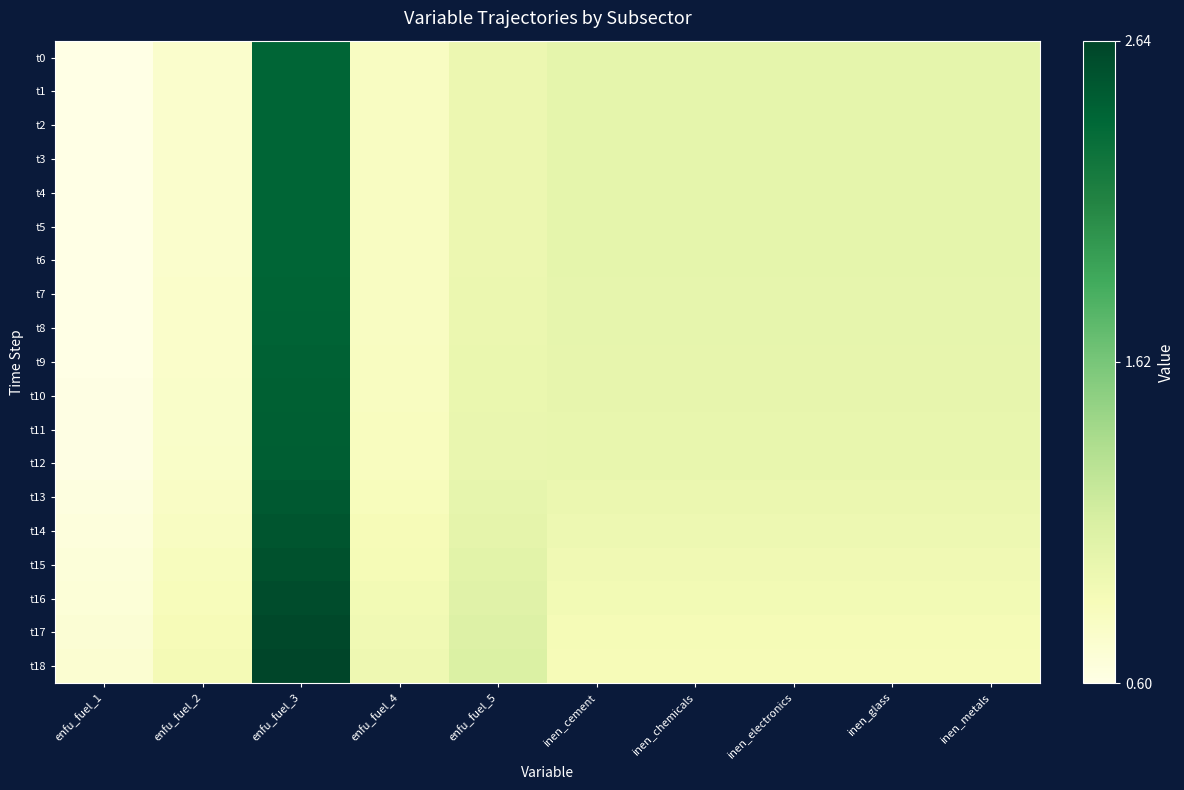

Reading left to right, transcribe all the data shown in this chart.

t0: enfu_fuel_1=0.6	enfu_fuel_2=0.8	enfu_fuel_3=2.4	enfu_fuel_4=0.8	enfu_fuel_5=0.9	inen_cement=1.0	inen_chemicals=1.0	inen_electronics=1.0	inen_glass=1.0	inen_metals=1.0
t1: enfu_fuel_1=0.6	enfu_fuel_2=0.8	enfu_fuel_3=2.4	enfu_fuel_4=0.8	enfu_fuel_5=0.9	inen_cement=1.0	inen_chemicals=1.0	inen_electronics=1.0	inen_glass=1.0	inen_metals=1.0
t2: enfu_fuel_1=0.6	enfu_fuel_2=0.8	enfu_fuel_3=2.4	enfu_fuel_4=0.8	enfu_fuel_5=0.9	inen_cement=1.0	inen_chemicals=1.0	inen_electronics=1.0	inen_glass=1.0	inen_metals=1.0
t3: enfu_fuel_1=0.6	enfu_fuel_2=0.8	enfu_fuel_3=2.4	enfu_fuel_4=0.8	enfu_fuel_5=0.9	inen_cement=1.0	inen_chemicals=1.0	inen_electronics=1.0	inen_glass=1.0	inen_metals=1.0
t4: enfu_fuel_1=0.6	enfu_fuel_2=0.8	enfu_fuel_3=2.4	enfu_fuel_4=0.8	enfu_fuel_5=0.9	inen_cement=1.0	inen_chemicals=1.0	inen_electronics=1.0	inen_glass=1.0	inen_metals=1.0
t5: enfu_fuel_1=0.6	enfu_fuel_2=0.8	enfu_fuel_3=2.4	enfu_fuel_4=0.8	enfu_fuel_5=0.9	inen_cement=1.0	inen_chemicals=1.0	inen_electronics=1.0	inen_glass=1.0	inen_metals=1.0
t6: enfu_fuel_1=0.6	enfu_fuel_2=0.8	enfu_fuel_3=2.4	enfu_fuel_4=0.8	enfu_fuel_5=1.0	inen_cement=1.0	inen_chemicals=1.0	inen_electronics=1.0	inen_glass=1.0	inen_metals=1.0
t7: enfu_fuel_1=0.6	enfu_fuel_2=0.8	enfu_fuel_3=2.4	enfu_fuel_4=0.8	enfu_fuel_5=1.0	inen_cement=1.0	inen_chemicals=1.0	inen_electronics=1.0	inen_glass=1.0	inen_metals=1.0
t8: enfu_fuel_1=0.6	enfu_fuel_2=0.8	enfu_fuel_3=2.4	enfu_fuel_4=0.8	enfu_fuel_5=1.0	inen_cement=1.0	inen_chemicals=1.0	inen_electronics=1.0	inen_glass=1.0	inen_metals=1.0
t9: enfu_fuel_1=0.6	enfu_fuel_2=0.8	enfu_fuel_3=2.4	enfu_fuel_4=0.8	enfu_fuel_5=1.0	inen_cement=1.0	inen_chemicals=1.0	inen_electronics=1.0	inen_glass=1.0	inen_metals=1.0
t10: enfu_fuel_1=0.6	enfu_fuel_2=0.8	enfu_fuel_3=2.4	enfu_fuel_4=0.8	enfu_fuel_5=1.0	inen_cement=1.0	inen_chemicals=1.0	inen_electronics=1.0	inen_glass=1.0	inen_metals=1.0
t11: enfu_fuel_1=0.6	enfu_fuel_2=0.8	enfu_fuel_3=2.4	enfu_fuel_4=0.8	enfu_fuel_5=1.0	inen_cement=1.0	inen_chemicals=1.0	inen_electronics=1.0	inen_glass=1.0	inen_metals=1.0
t12: enfu_fuel_1=0.6	enfu_fuel_2=0.8	enfu_fuel_3=2.5	enfu_fuel_4=0.8	enfu_fuel_5=1.0	inen_cement=1.0	inen_chemicals=1.0	inen_electronics=1.0	inen_glass=1.0	inen_metals=1.0
t13: enfu_fuel_1=0.6	enfu_fuel_2=0.8	enfu_fuel_3=2.5	enfu_fuel_4=0.8	enfu_fuel_5=1.0	inen_cement=1.0	inen_chemicals=1.0	inen_electronics=1.0	inen_glass=1.0	inen_metals=1.0
t14: enfu_fuel_1=0.7	enfu_fuel_2=0.8	enfu_fuel_3=2.5	enfu_fuel_4=0.9	enfu_fuel_5=1.0	inen_cement=0.9	inen_chemicals=0.9	inen_electronics=0.9	inen_glass=0.9	inen_metals=0.9
t15: enfu_fuel_1=0.7	enfu_fuel_2=0.8	enfu_fuel_3=2.6	enfu_fuel_4=0.9	enfu_fuel_5=1.0	inen_cement=0.9	inen_chemicals=0.9	inen_electronics=0.9	inen_glass=0.9	inen_metals=0.9
t16: enfu_fuel_1=0.7	enfu_fuel_2=0.8	enfu_fuel_3=2.6	enfu_fuel_4=0.9	enfu_fuel_5=1.1	inen_cement=0.9	inen_chemicals=0.9	inen_electronics=0.9	inen_glass=0.9	inen_metals=0.9
t17: enfu_fuel_1=0.7	enfu_fuel_2=0.9	enfu_fuel_3=2.6	enfu_fuel_4=0.9	enfu_fuel_5=1.1	inen_cement=0.9	inen_chemicals=0.9	inen_electronics=0.9	inen_glass=0.9	inen_metals=0.9
t18: enfu_fuel_1=0.7	enfu_fuel_2=0.9	enfu_fuel_3=2.6	enfu_fuel_4=0.9	enfu_fuel_5=1.1	inen_cement=0.9	inen_chemicals=0.9	inen_electronics=0.9	inen_glass=0.9	inen_metals=0.9